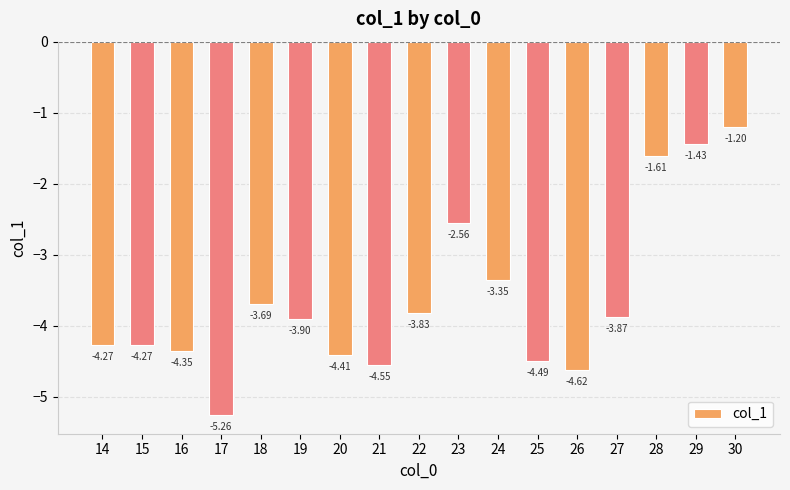

What is the maximum value shown in the chart?

-1.2